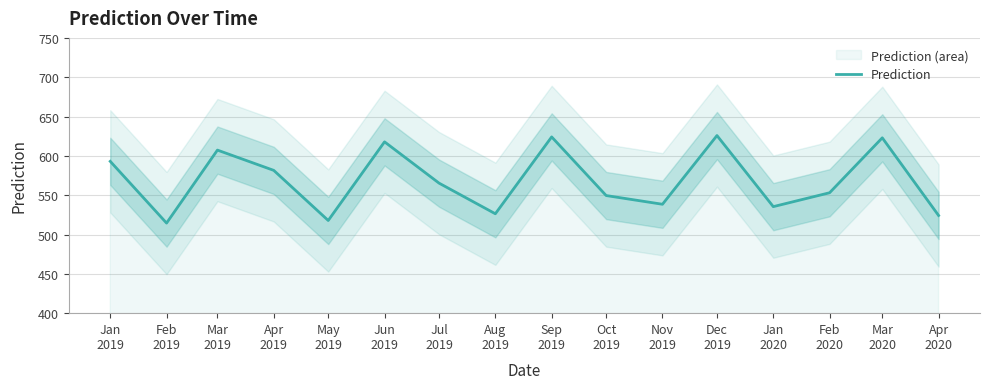

True or false: the data shows 289.1 at Apr
2019.

False